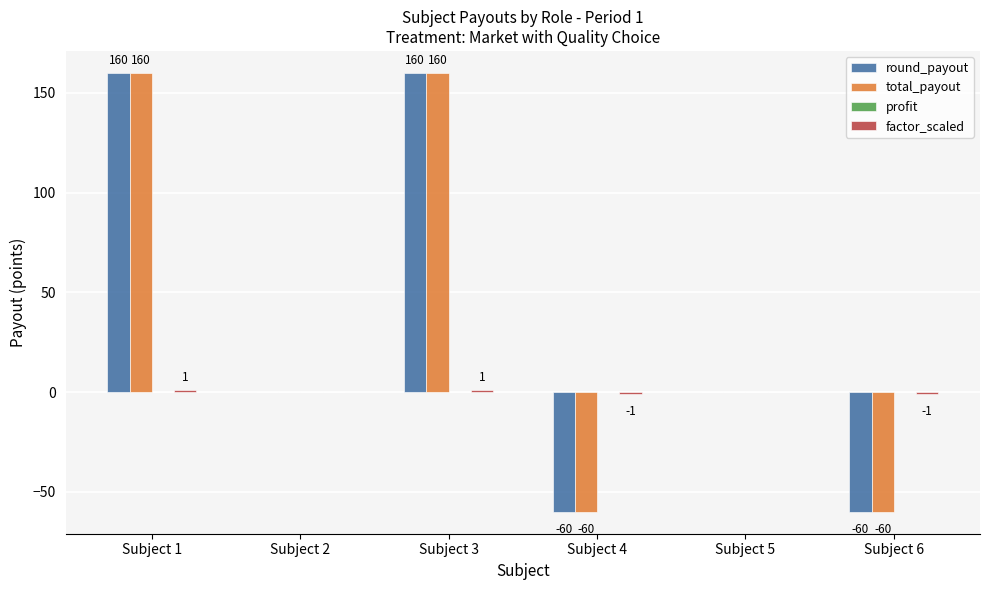

What is the maximum value for total_payout?

160